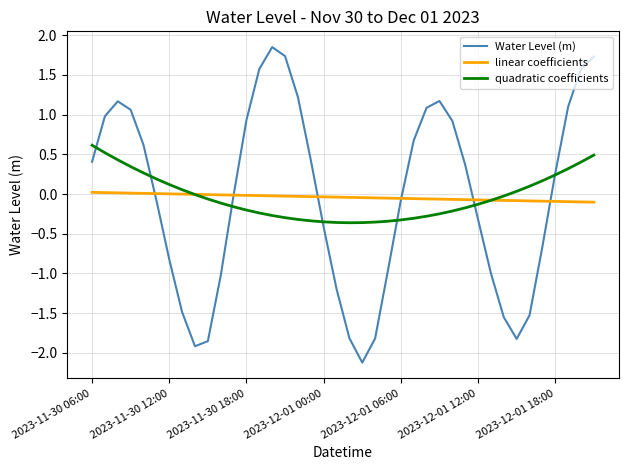

Does the chart display data point markers on the line(s)?

No